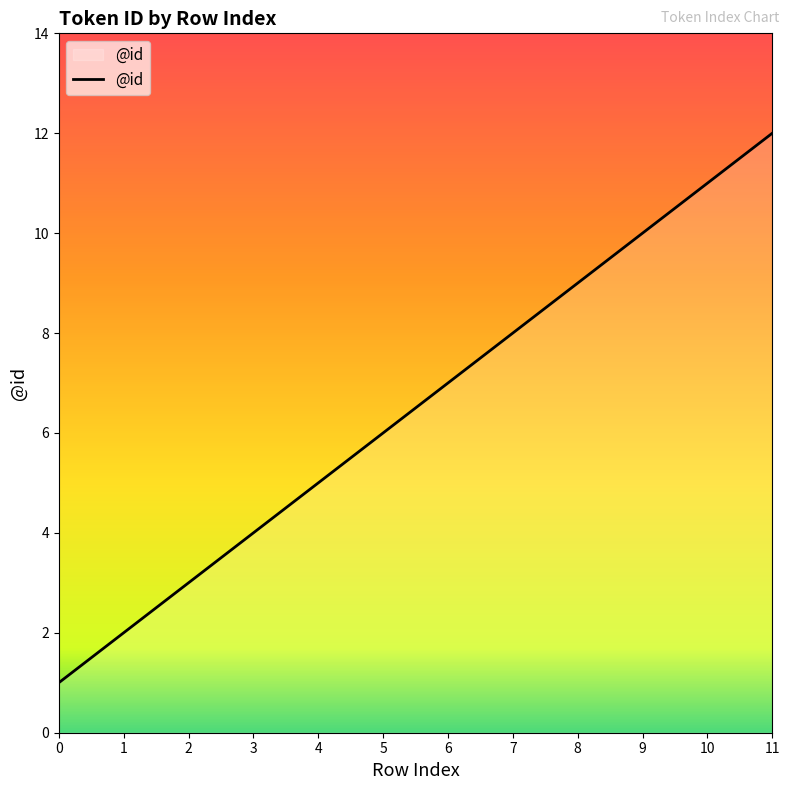

The chart shows a value of 1 at 1. True or false?

False